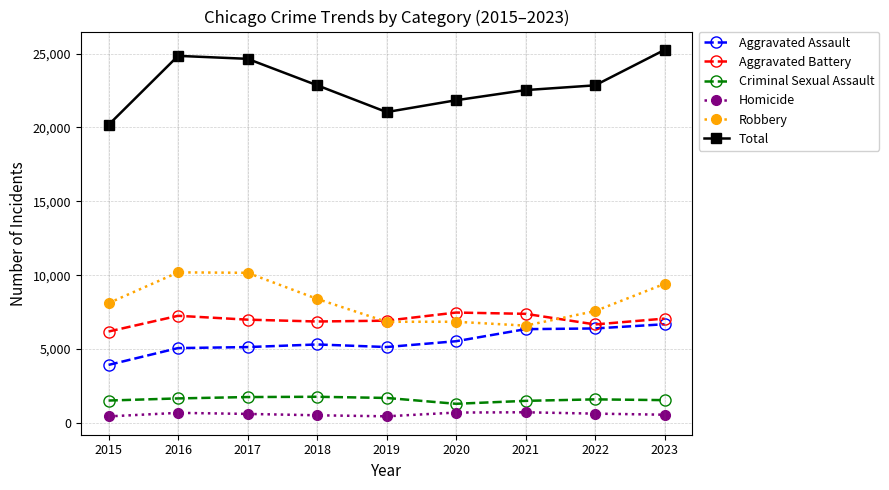

At 2022, list the series in order from smallest to largest.

Homicide, Criminal Sexual Assault, Aggravated Assault, Aggravated Battery, Robbery, Total